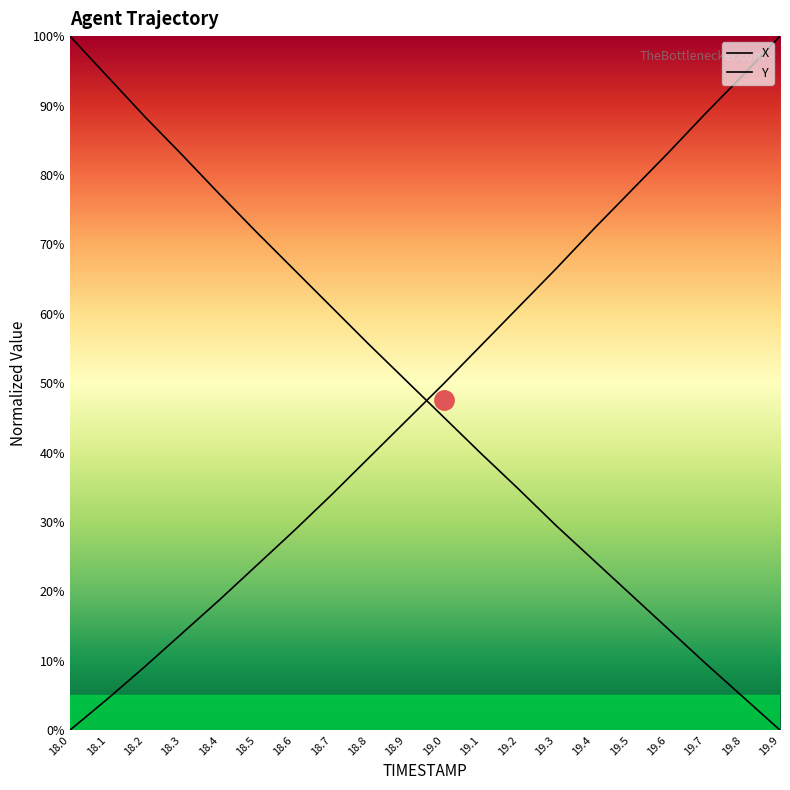

Between which two adjacent categories do X and Y first intersect?

18.9 and 19.0